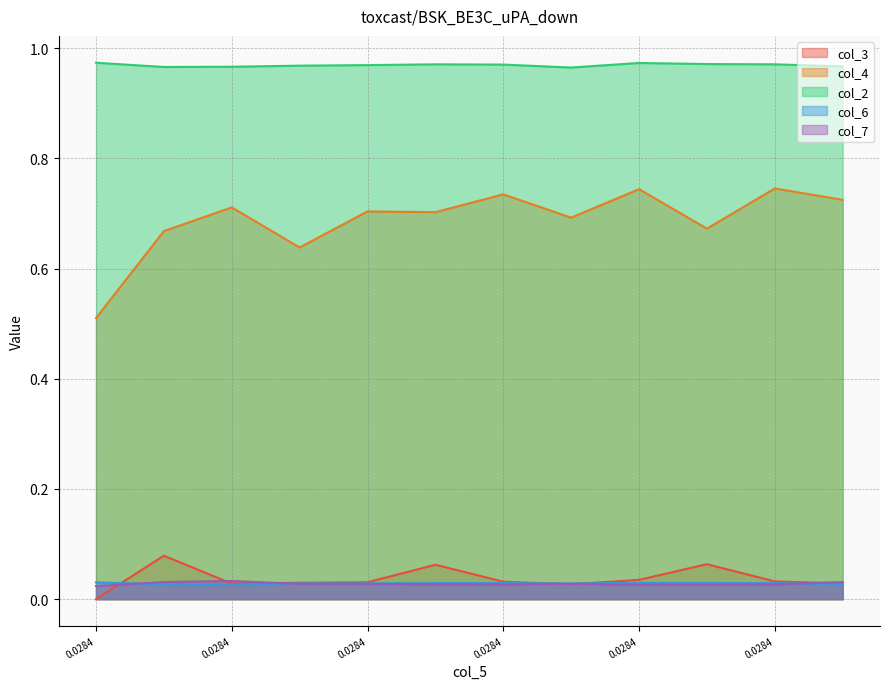

How many positive values does the col_3 series have?

11